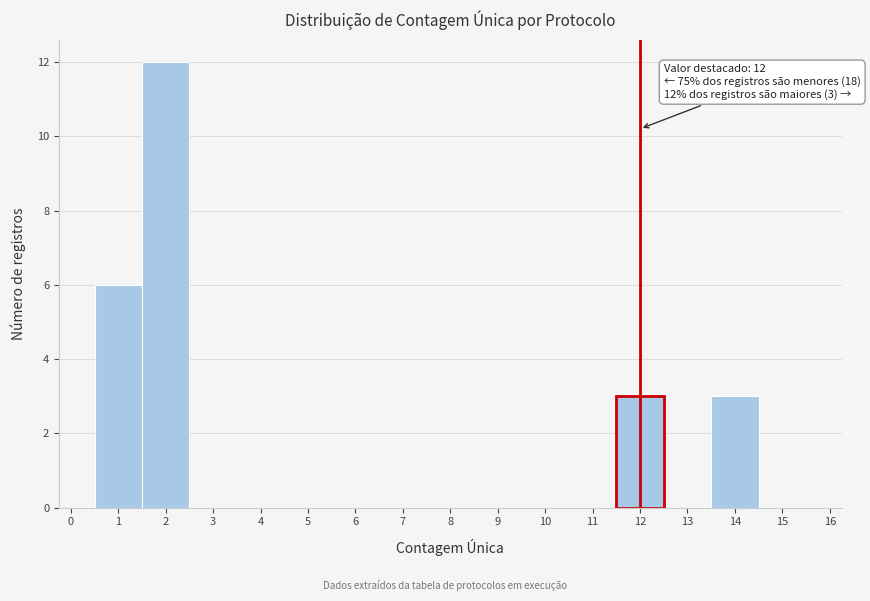

Over which range of the x-axis is the bar tallest?

1.5 to 2.5